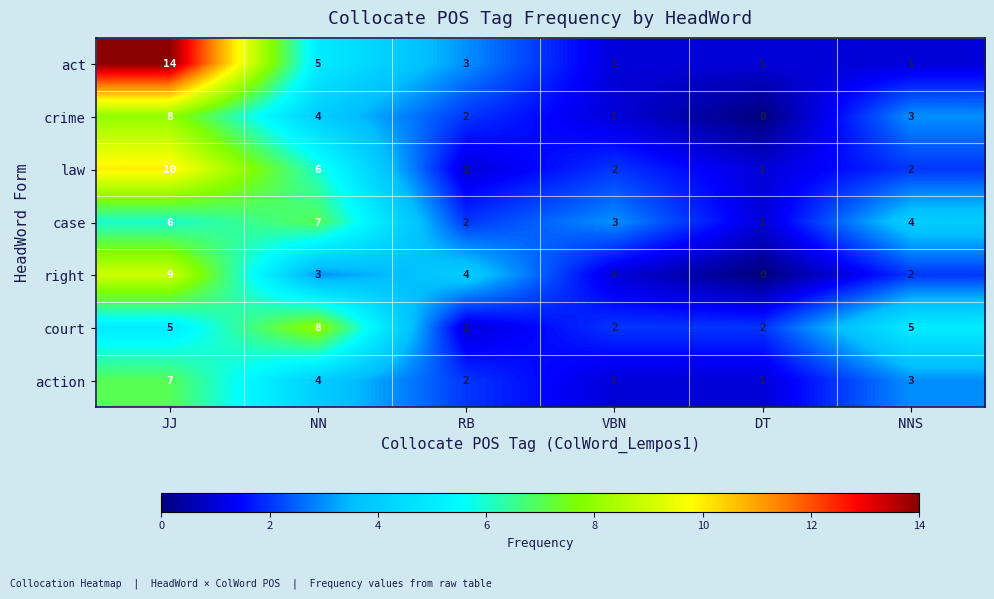

Where is act nearest to the value 7?

NN